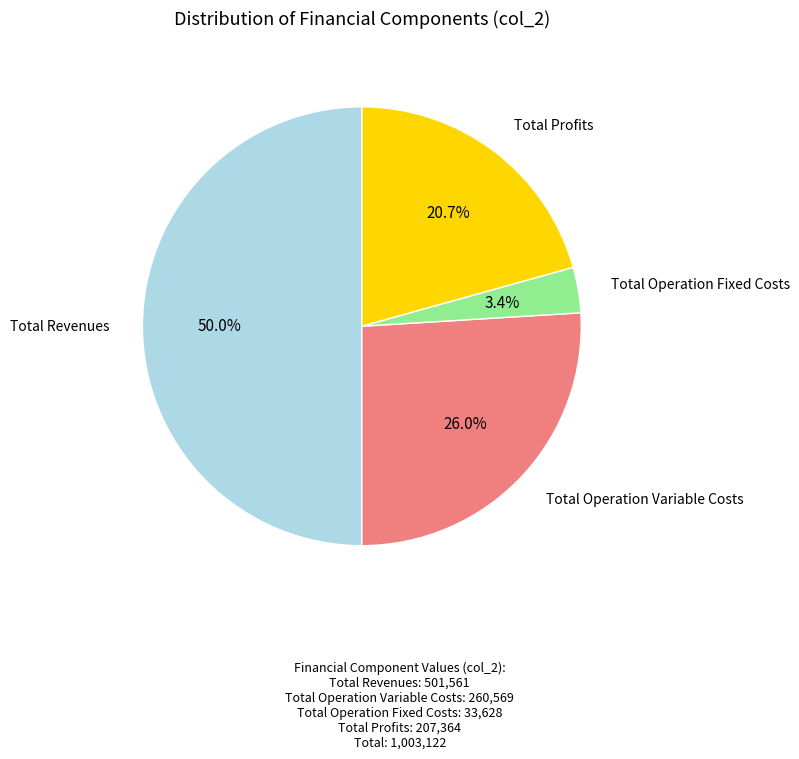

Count the number of slices in the pie.

4